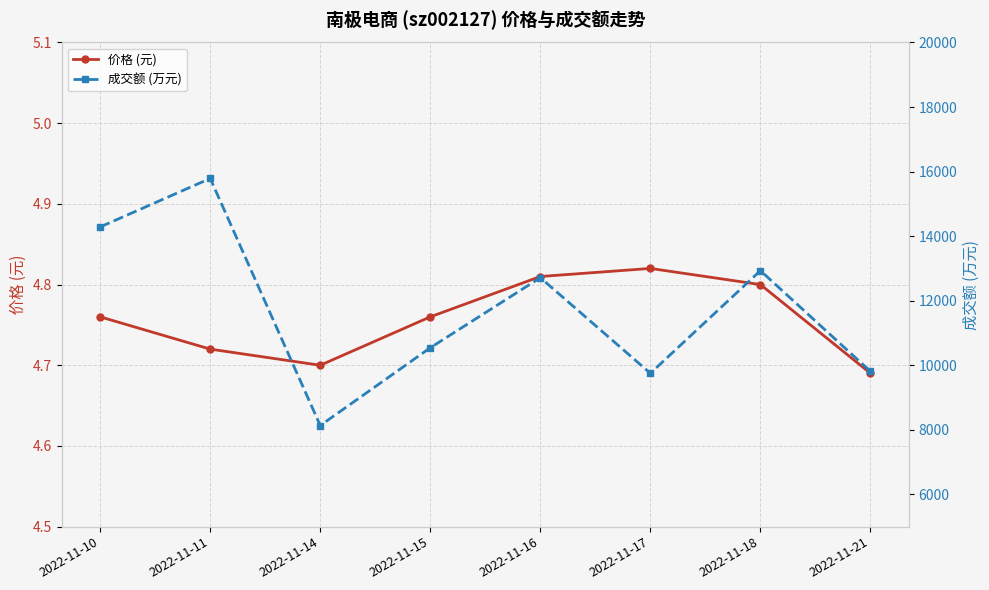

What is the value of the 成交额 (万元) point at the 3rd from the left?

8133.0